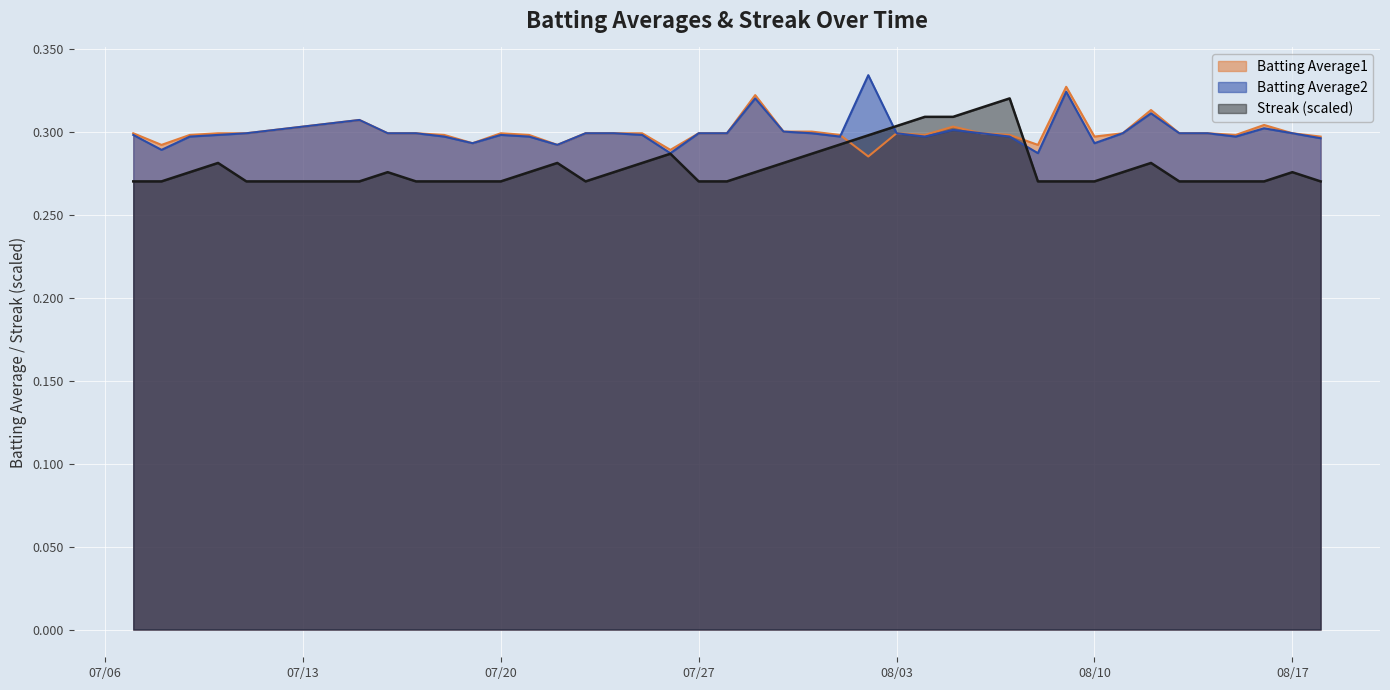

List the series in order of their peak value, lowest first.

Streak (scaled), Batting Average1, Batting Average2